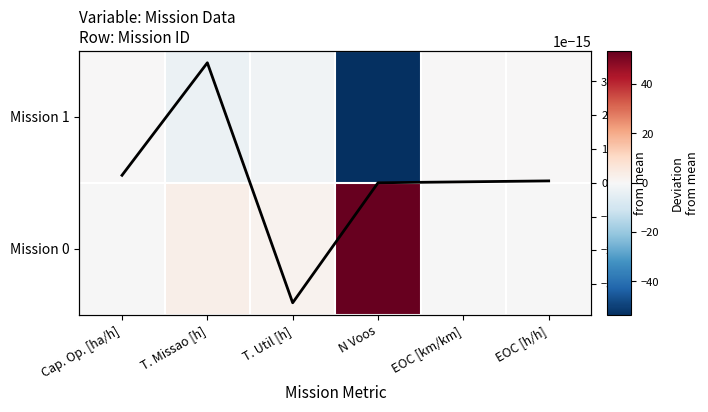

Which series has the largest total across all categories?

Mission 0